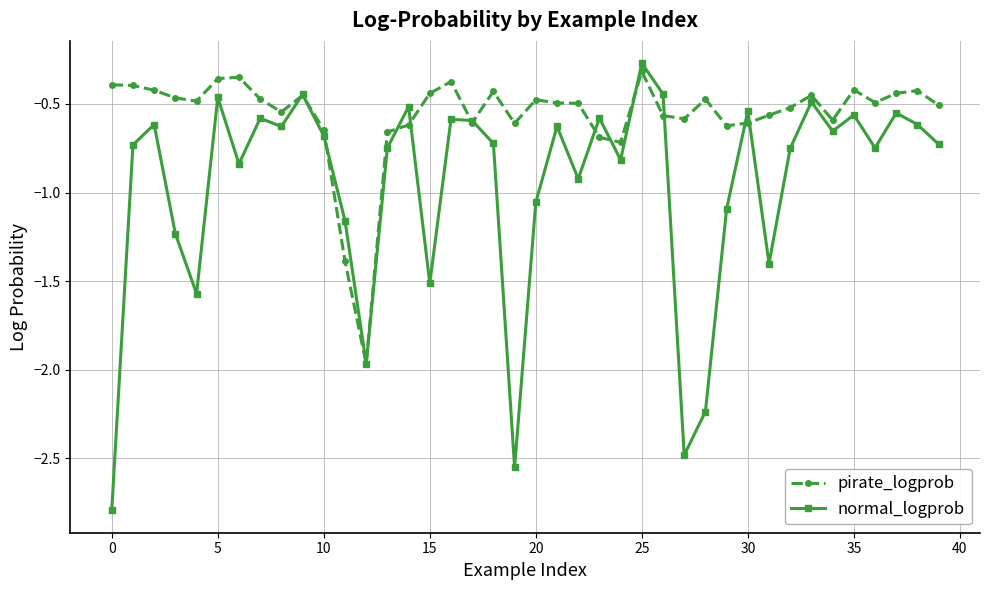

What is the minimum value shown in the chart?

-2.8